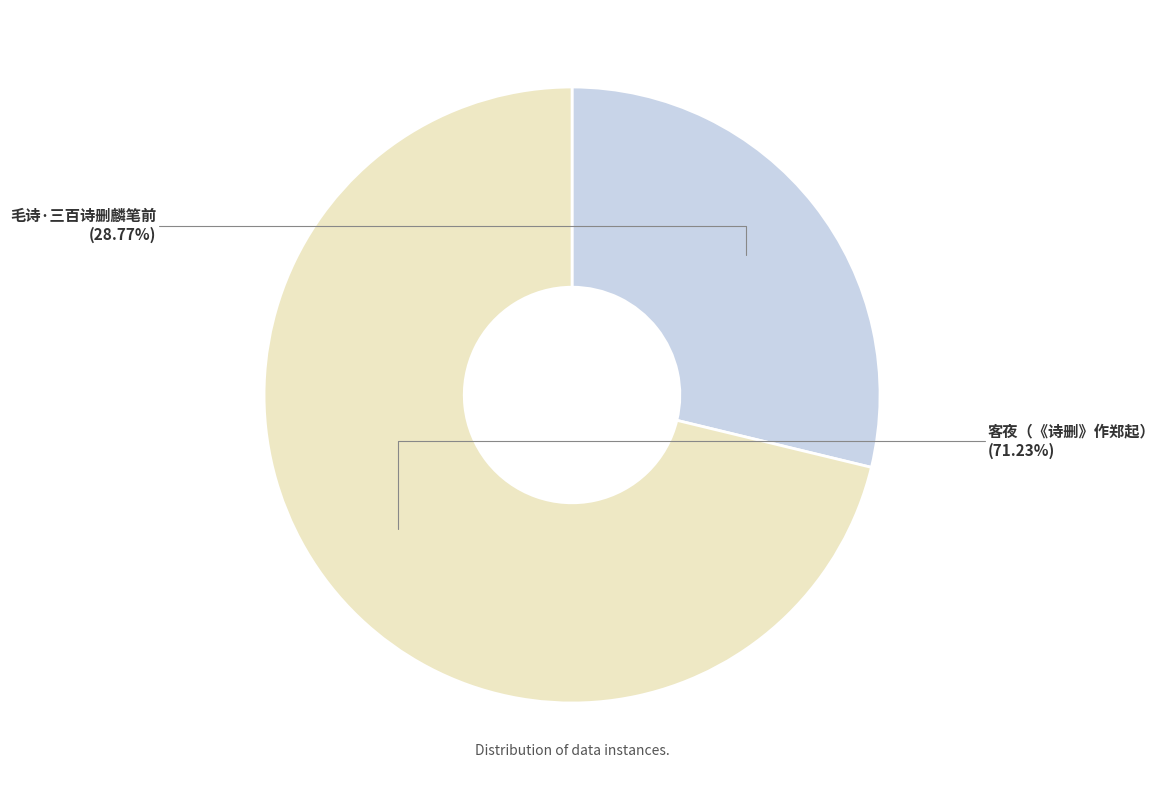

Which has a higher value, 毛诗·三百诗删麟笔前 or 客夜（《诗删》作郑起）?

客夜（《诗删》作郑起）